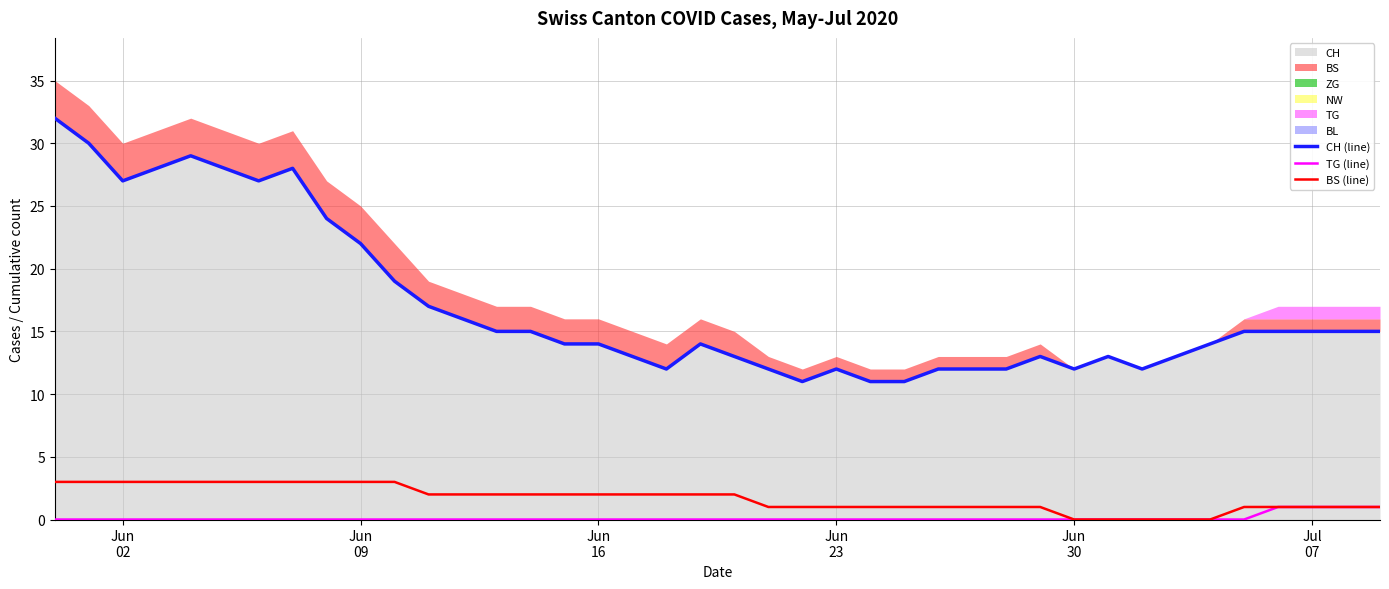

Is the value of TG (line) at 24 greater than the value of BS (line) at Jun
02?

No